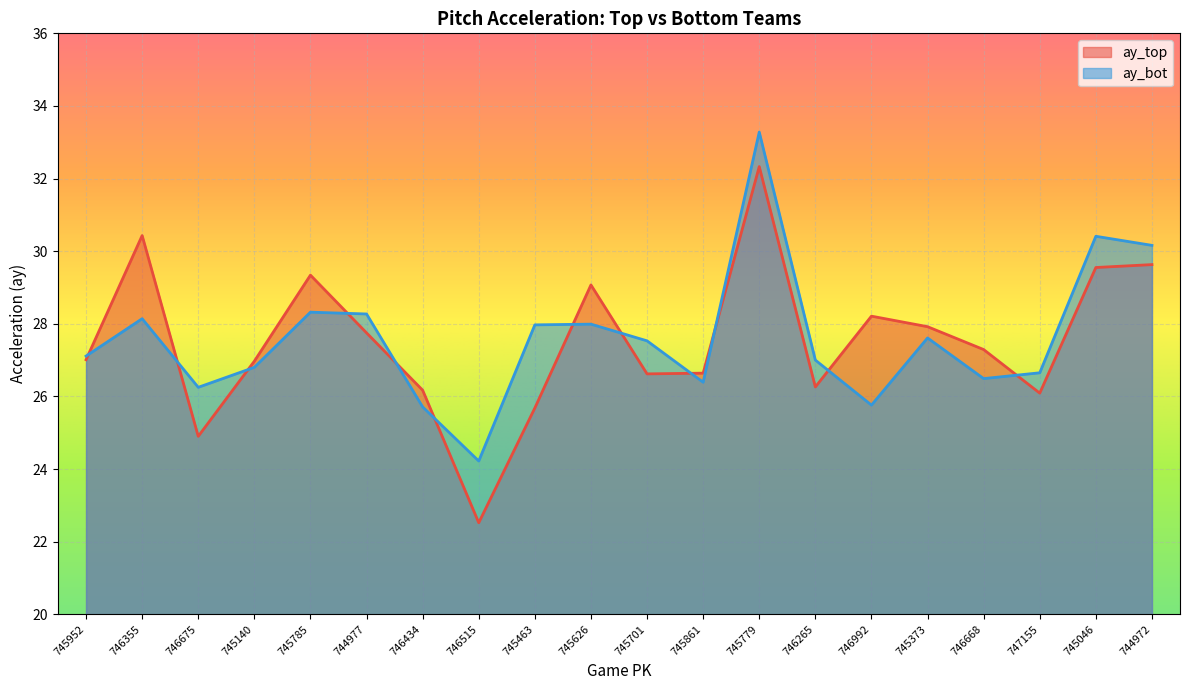

What is the highest value of the ay_bot series?

33.3